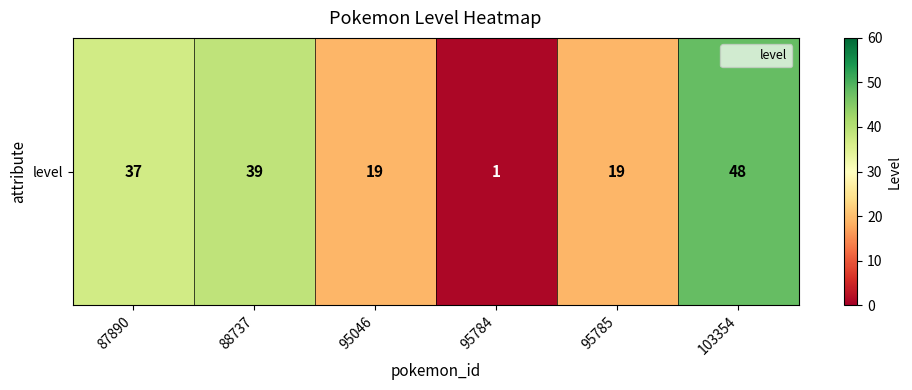

Rank the categories by value from lowest to highest.

95784, 95046, 95785, 87890, 88737, 103354